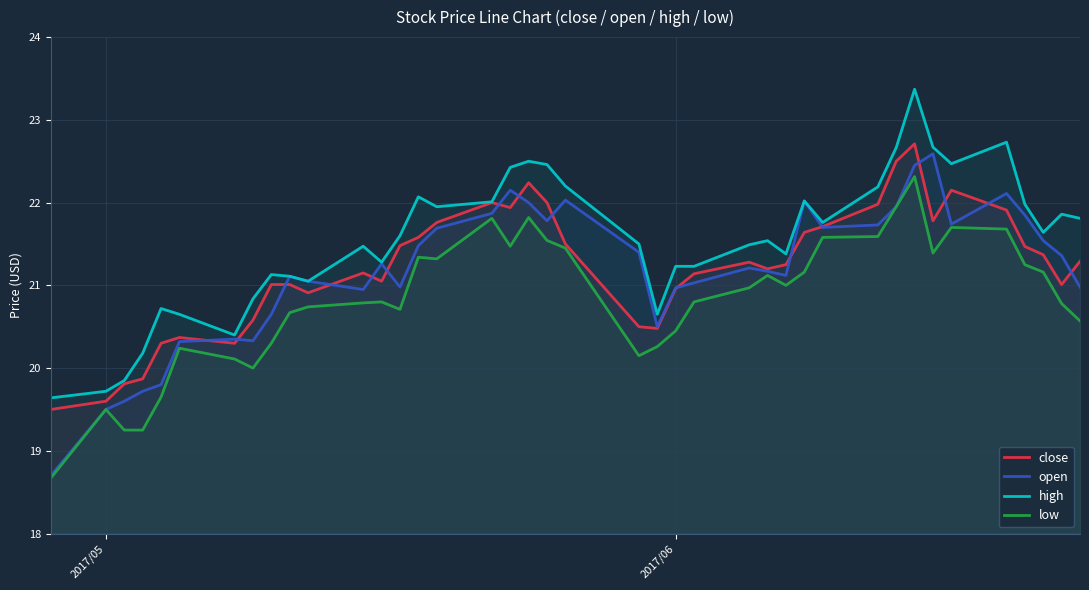

True or false: low and high intersect in this chart.

False